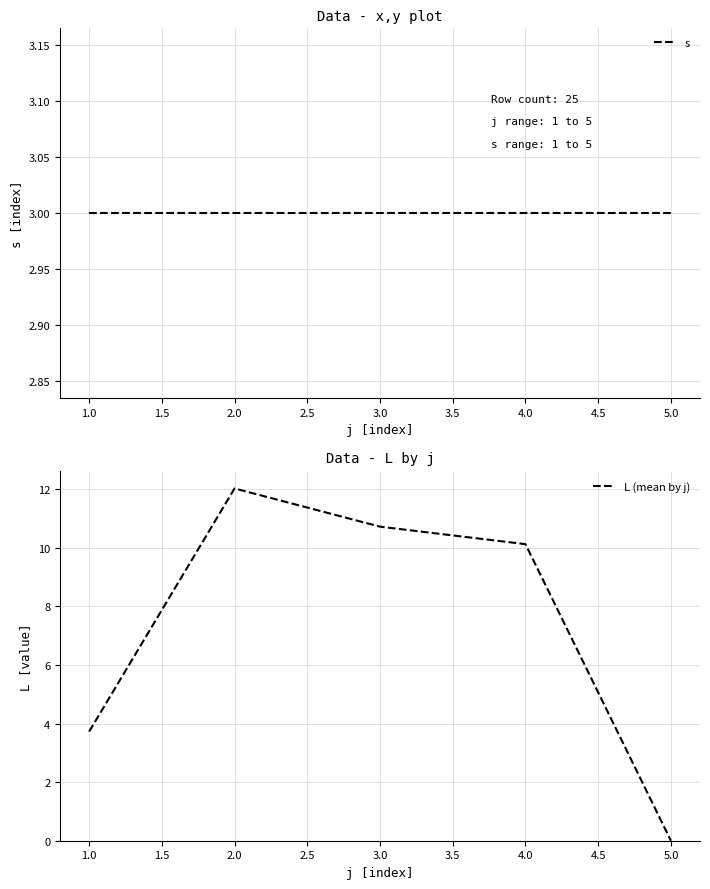

The value of L (mean by j) at 1.0 is 3.7. True or false?

True